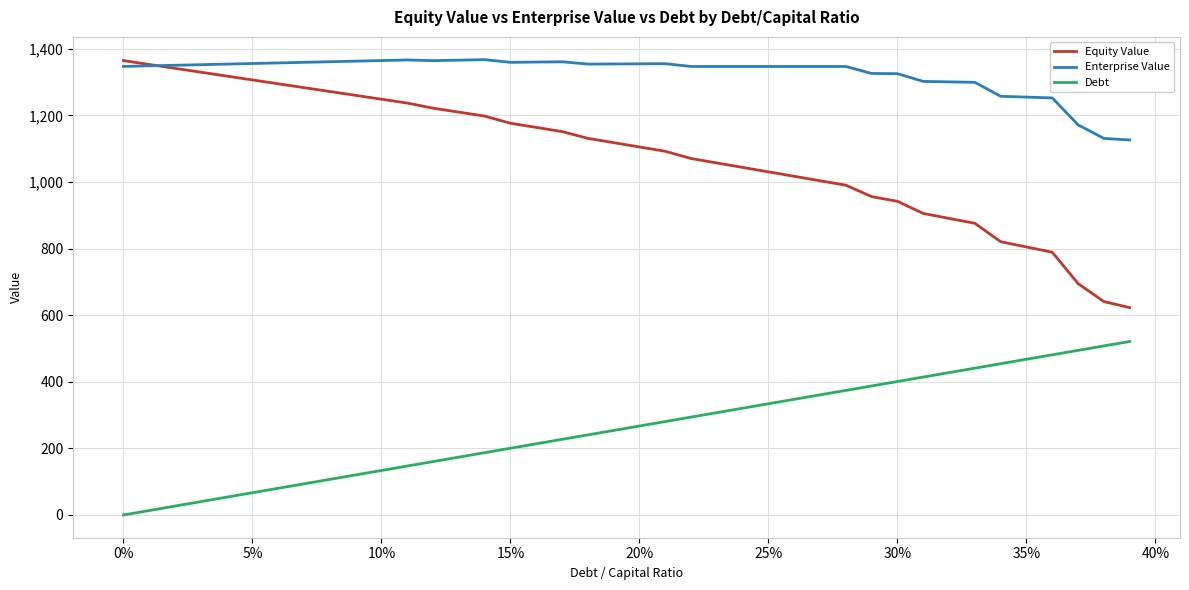

How many lines are shown in the chart?

3